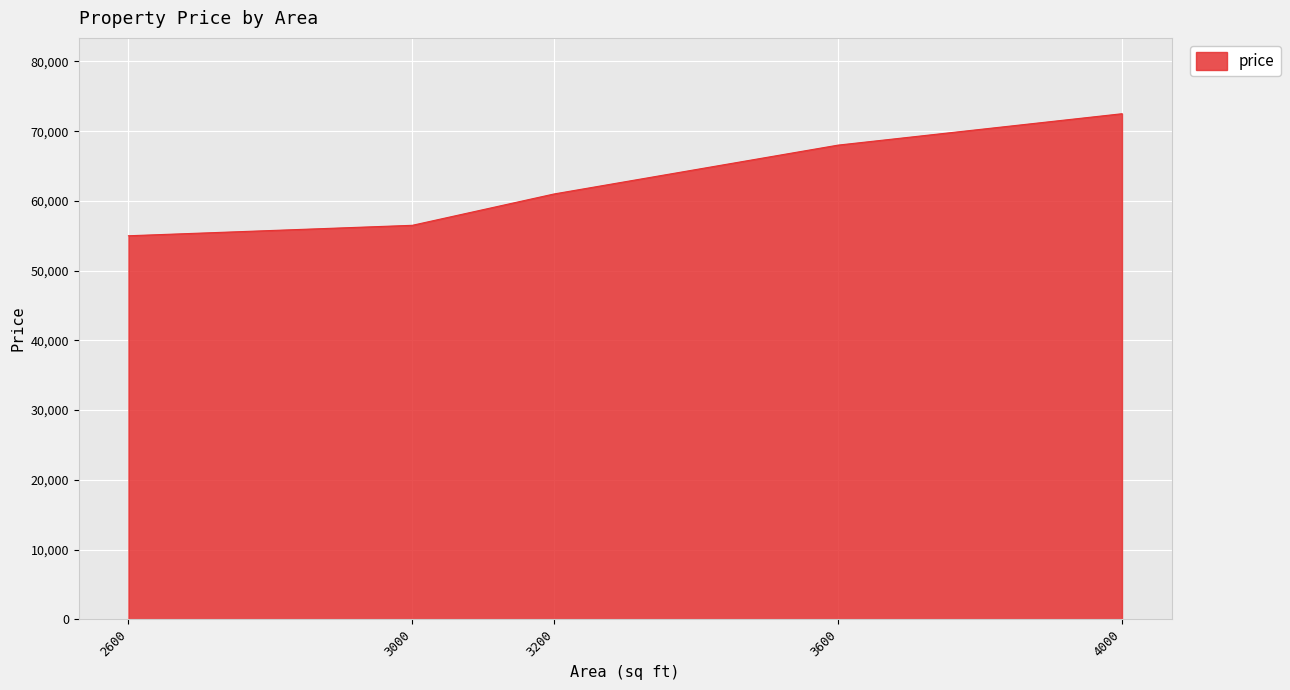

List the labels in order of value, smallest first.

2600, 3000, 3200, 3600, 4000